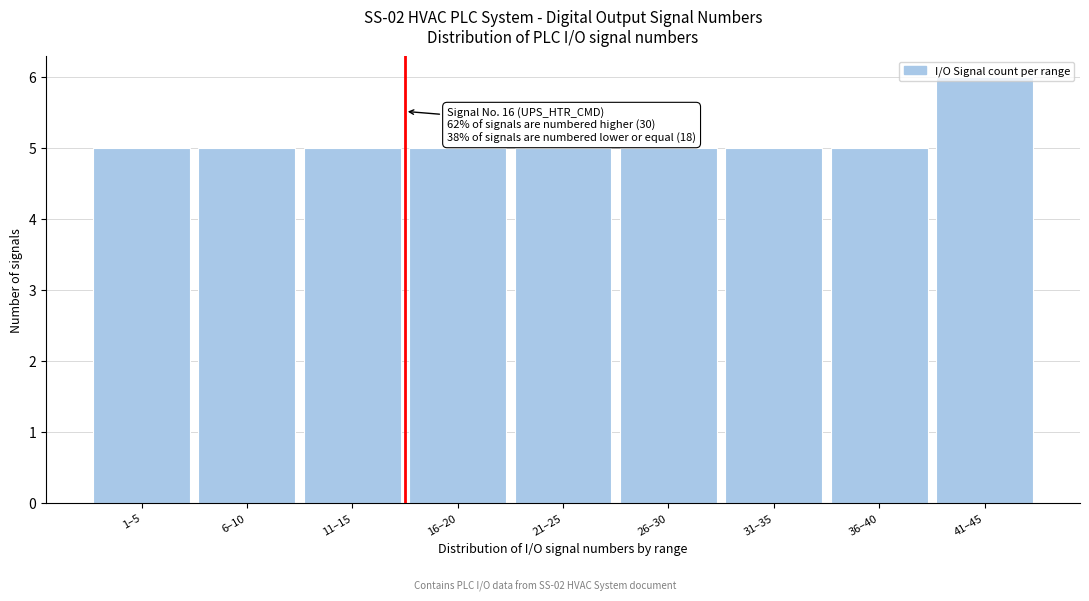

Read the value at 41–45.

6